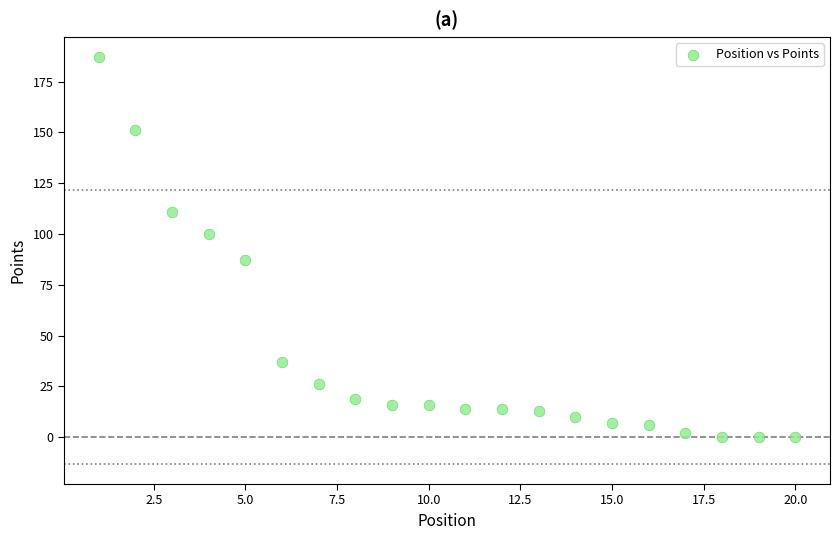

What is the range of Y values (max minus min)?

187